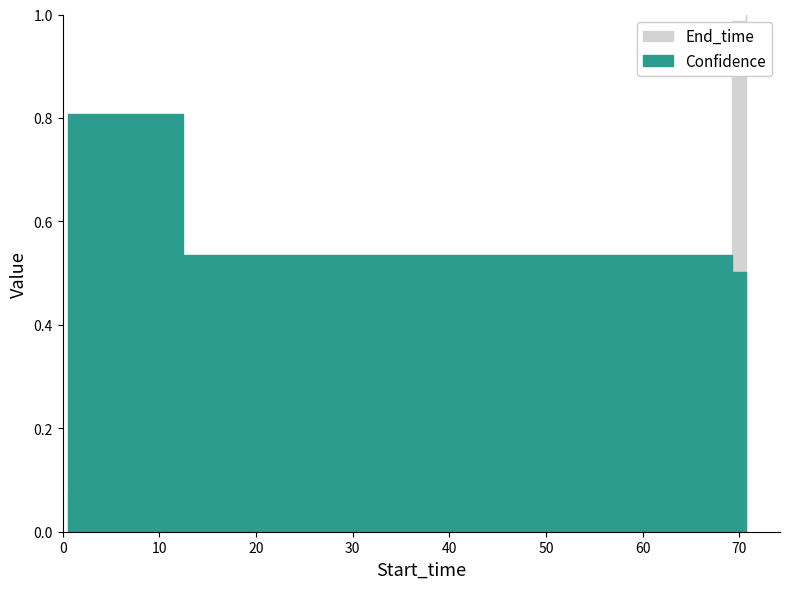

Where do Confidence and End_time first cross each other?

13.2 and 69.2